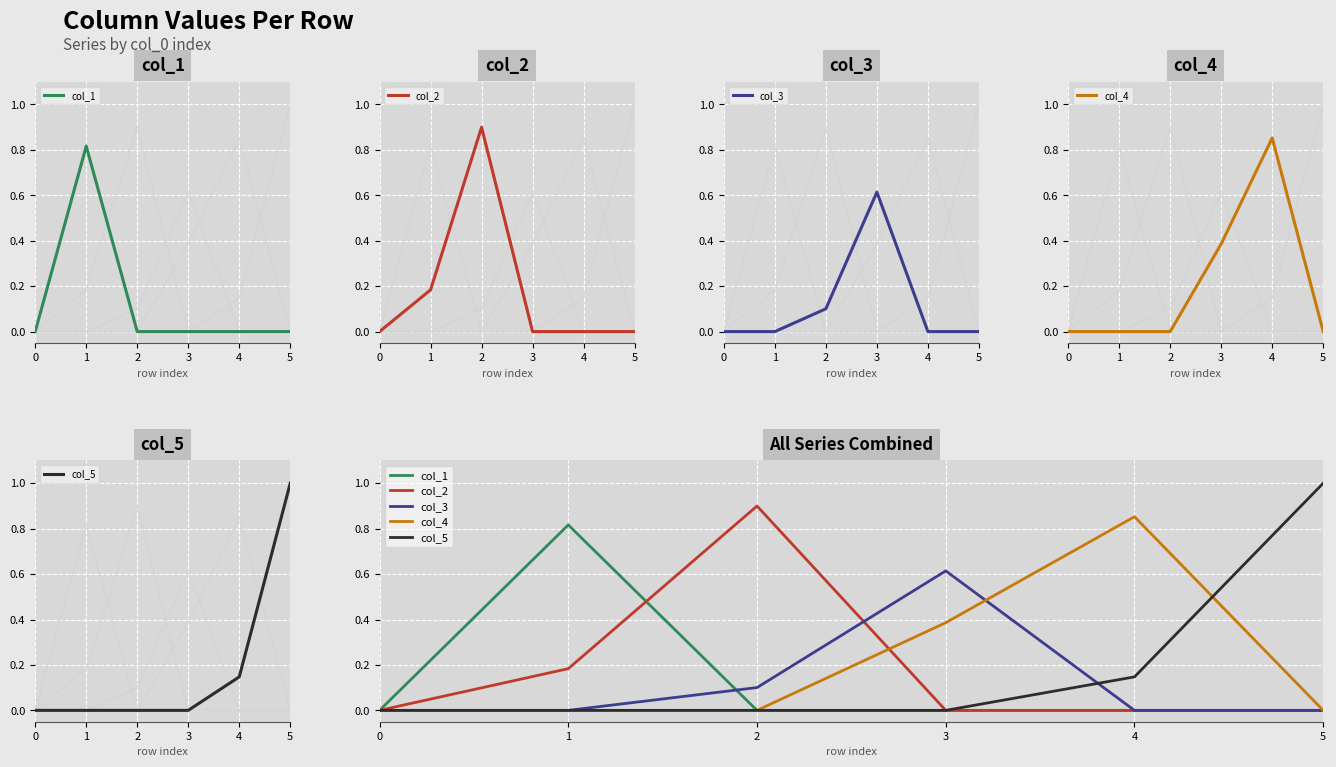

What is the sum of all col_2 values?

1.1